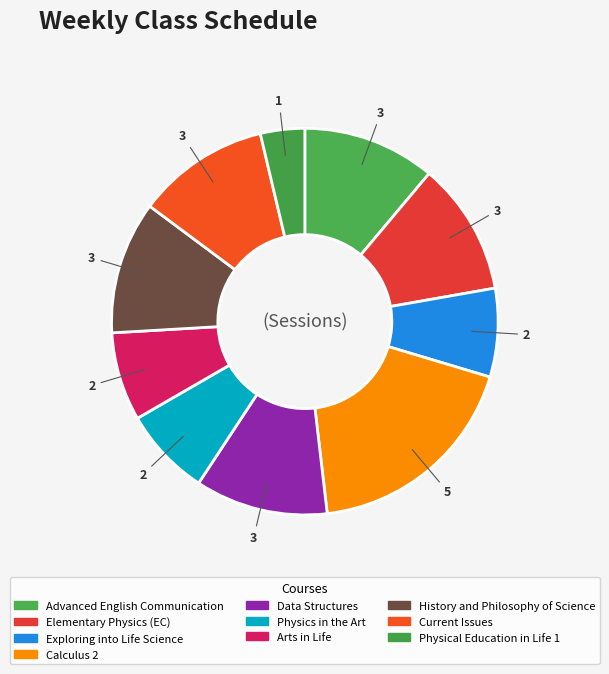

Which has a higher value, Elementary Physics (EC) or Advanced English Communication?

Elementary Physics (EC)